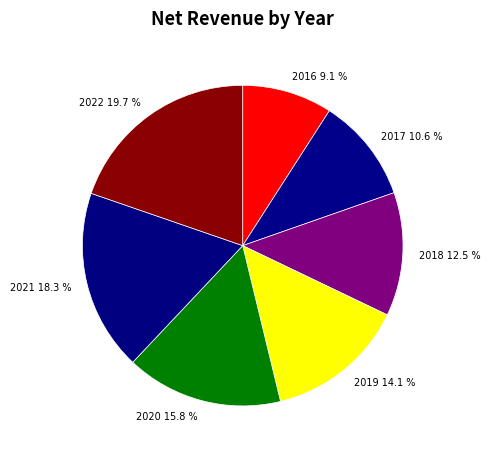

To the nearest percent, what is the average slice percentage?

14%